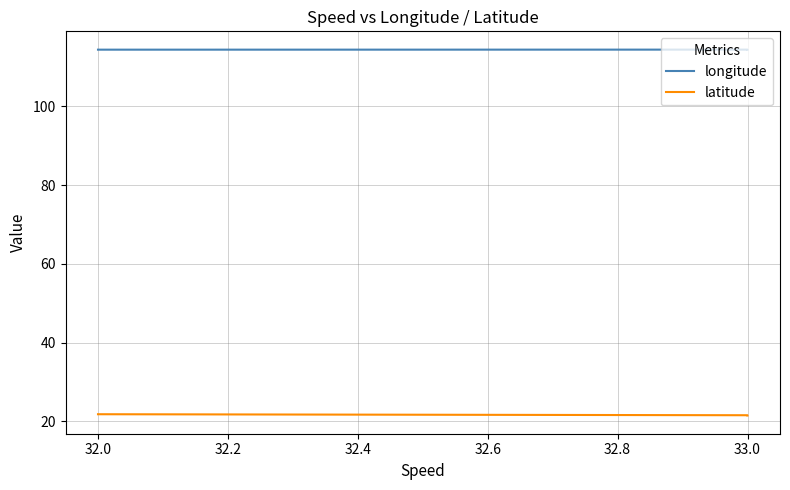

Reading right to left, list all the values displayed in this chart.

longitude: 114.4	114.4	114.4
latitude: 21.5	21.5	21.8